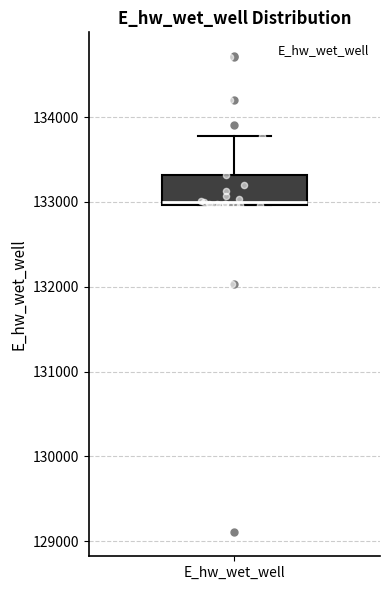

Transcribe this box plot: give where the median line is, the range the box spans, and where the two whiskers end, as read against the y-axis. The values are not printed on the chart, so give them approximately, as read against the axis.

median 133000, box 133000 to 133300, whiskers 133000 to 133800